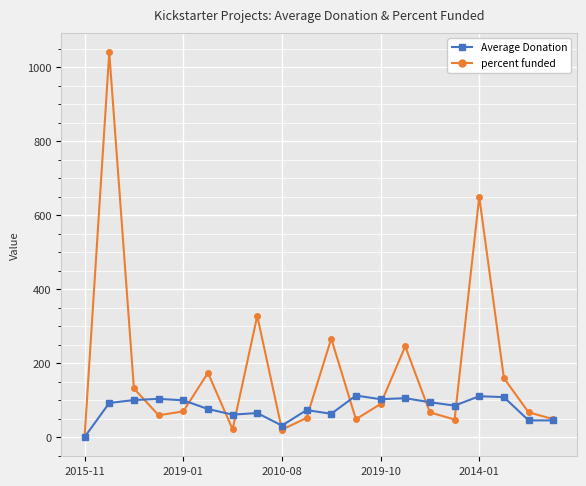

True or false: Average Donation has more than 0 interior local peaks.

True